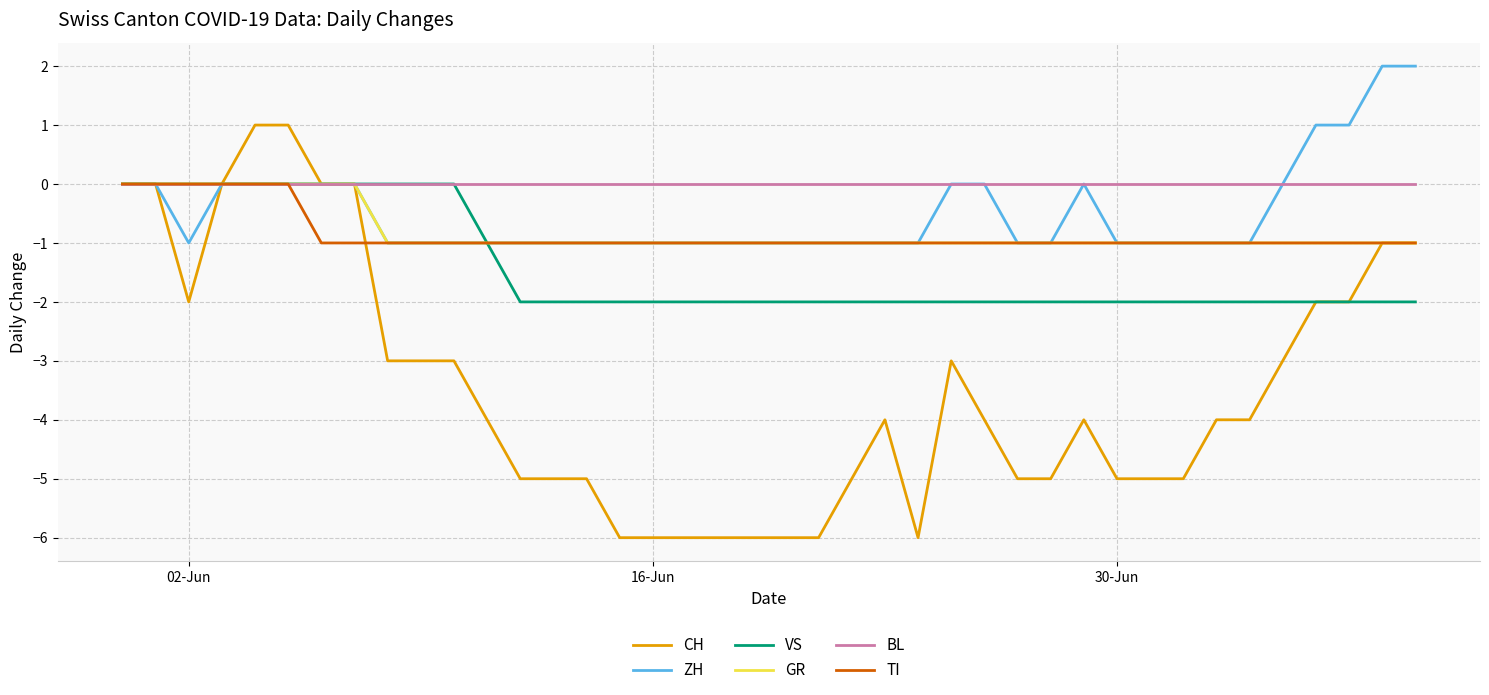

What is the difference between the second highest and minimum values in the ZH series?

3